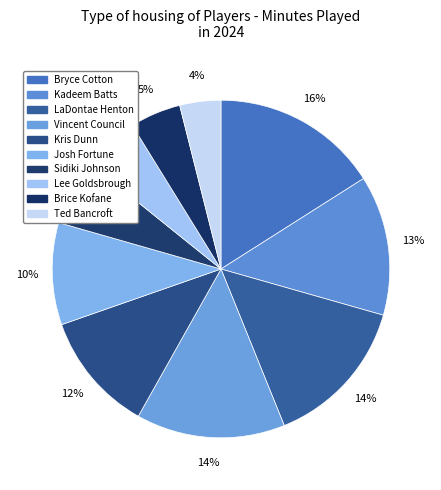

Combined, do Josh Fortune and LaDontae Henton account for over 50%?

No